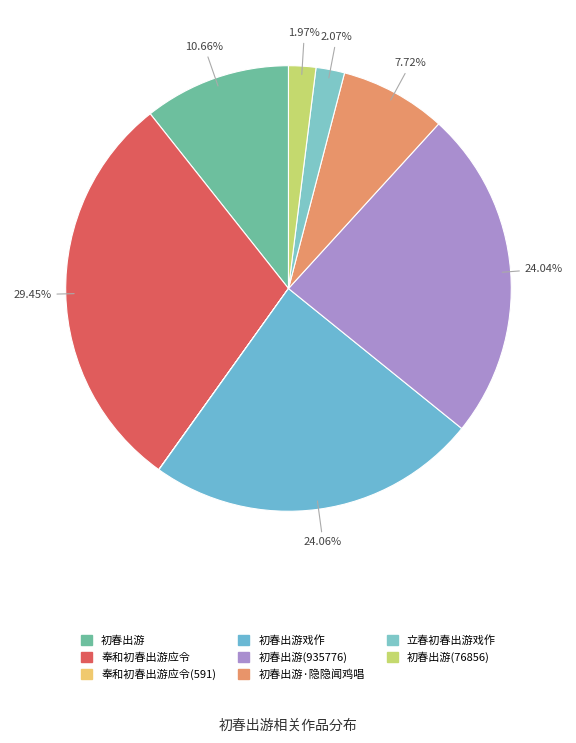

To the nearest percent, what portion does 初春出游 represent?

11%